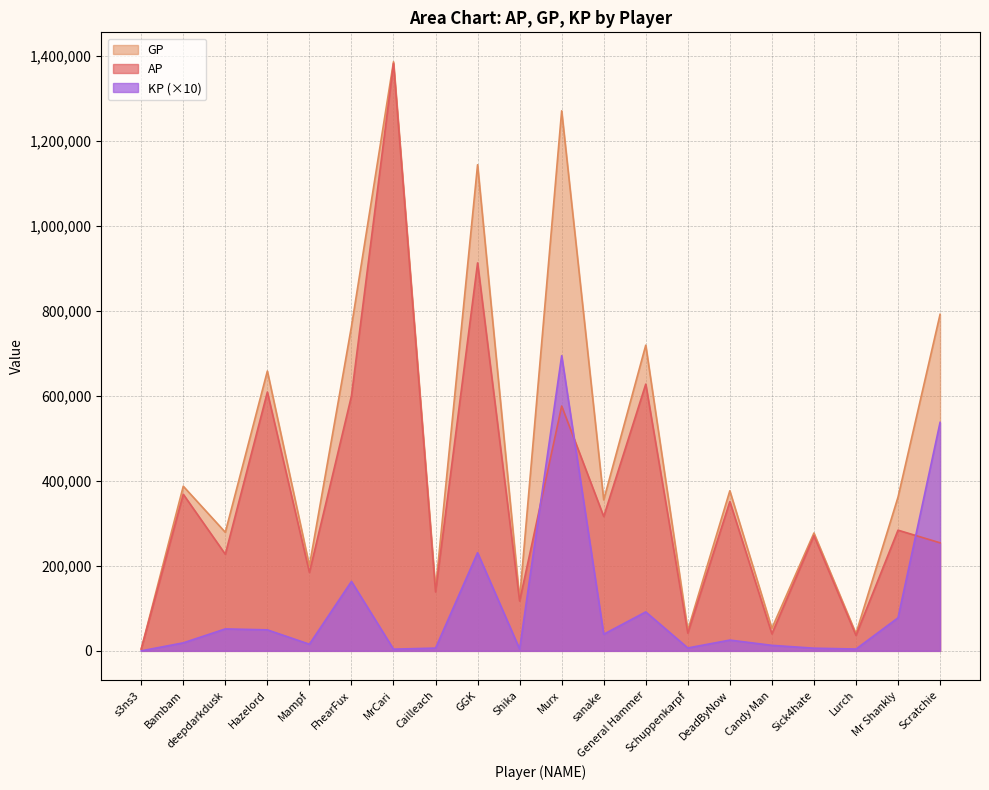

True or false: GP and AP cross at least once.

False